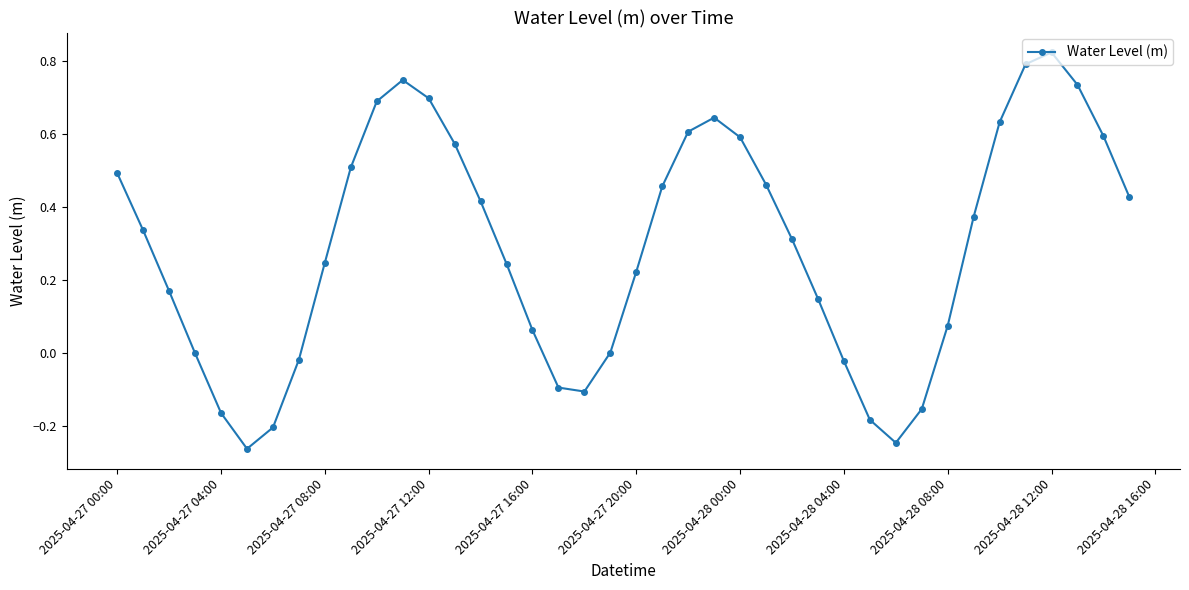

What is the difference between the maximum and minimum values?

1.1